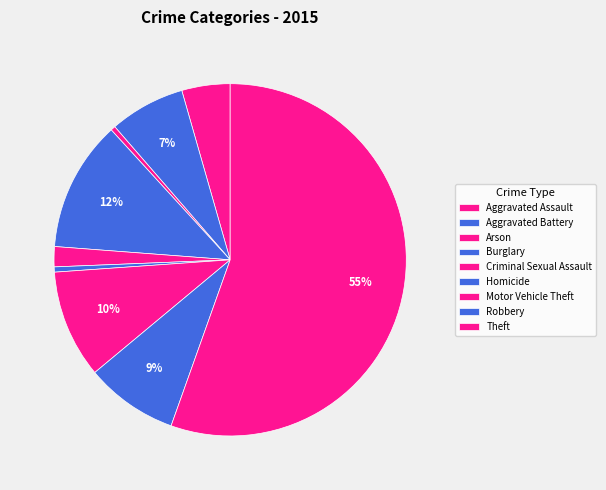

How many segments does this pie chart have?

9